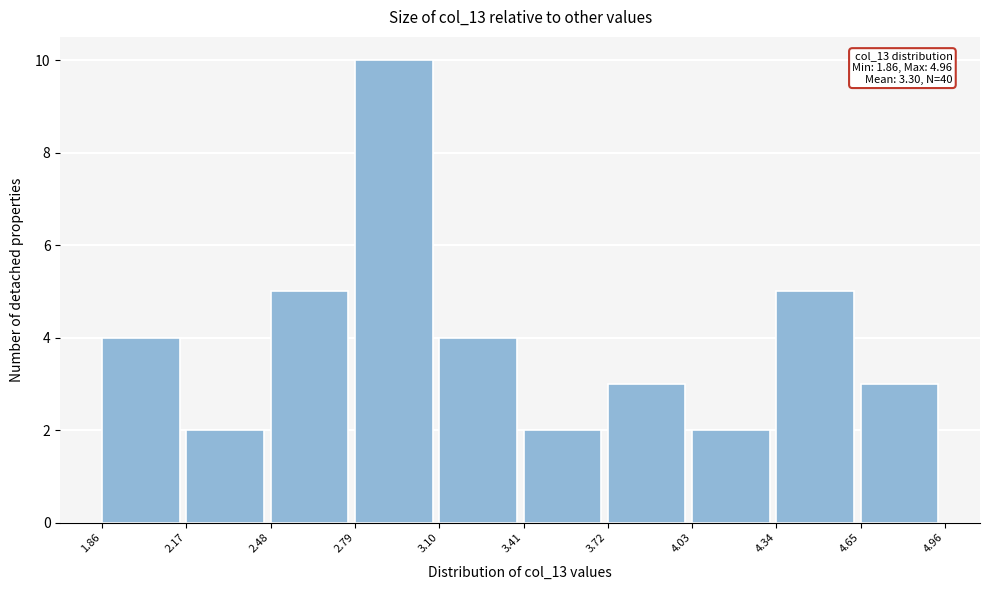

Which range on the x-axis has the tallest bar?

2.79 to 3.10